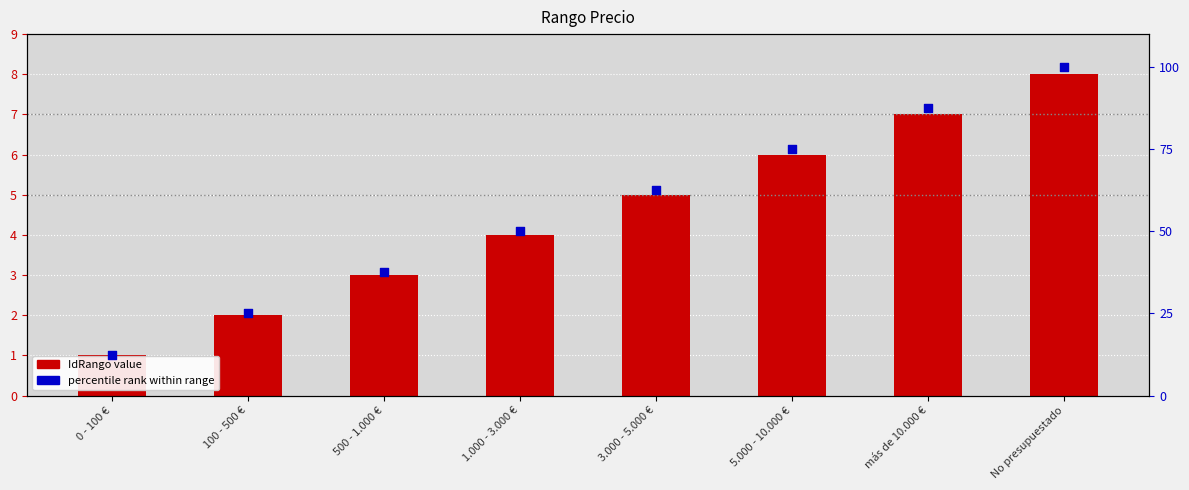

What is the total value across all series at No presupuestado?

108.0